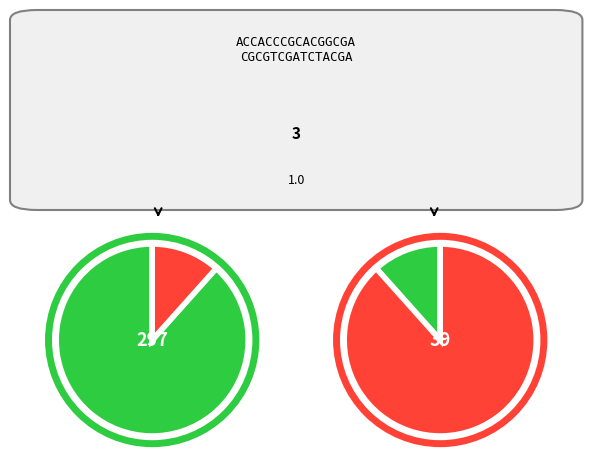

The 8 slice represents 1% of the pie. True or false?

False